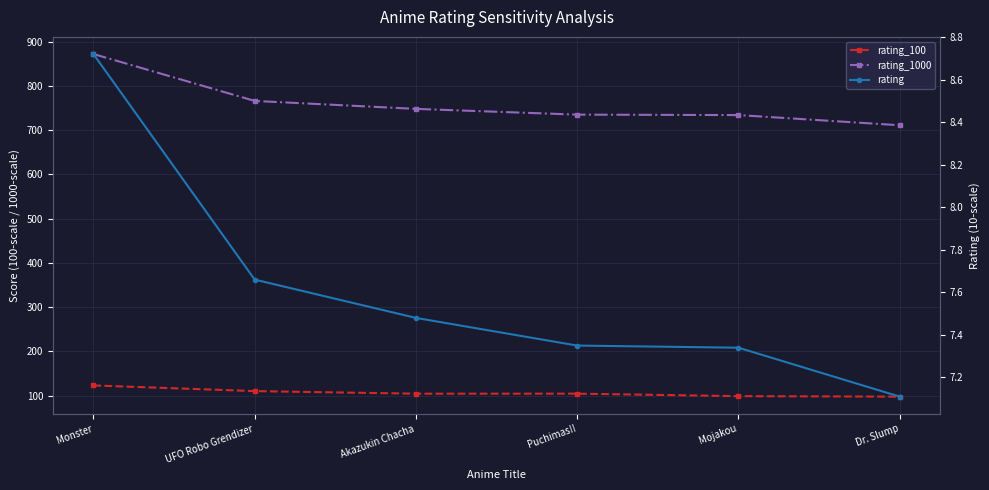

Reading right to left, extract all data points from this chart.

rating_100: Dr. Slump=97.6	Mojakou=98.8	Puchimas!!=104.4	Akazukin Chacha=104.3	UFO Robo Grendizer=110.2	Monster=123.0
rating_1000: Dr. Slump=711.0	Mojakou=734.0	Puchimas!!=735.0	Akazukin Chacha=748.0	UFO Robo Grendizer=766.0	Monster=872.0
rating: Dr. Slump=7.1	Mojakou=7.3	Puchimas!!=7.3	Akazukin Chacha=7.5	UFO Robo Grendizer=7.7	Monster=8.7